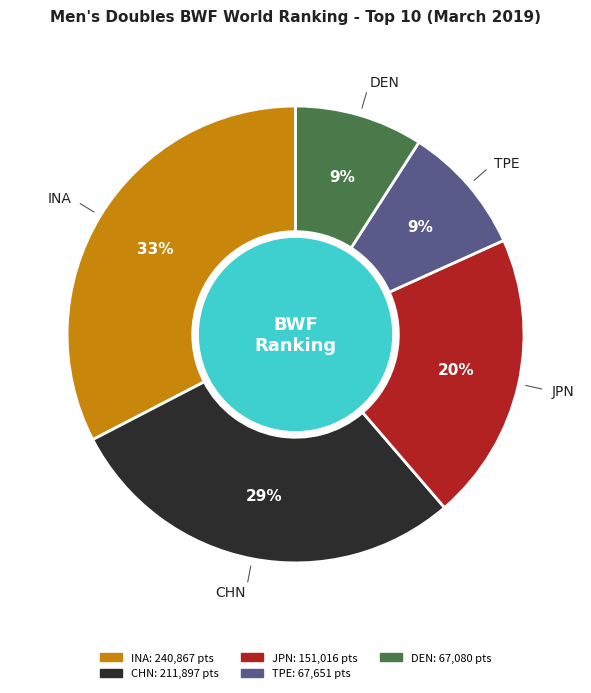

To the nearest percent, what is the average slice percentage?

20%